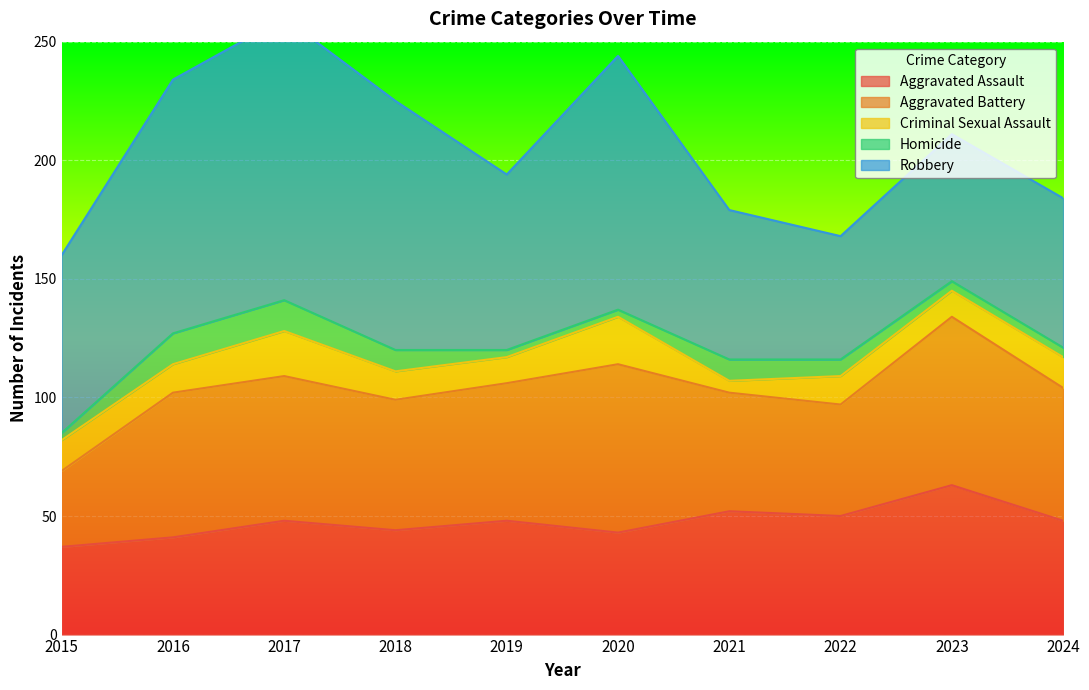

Is the value of Robbery at 2017 greater than the value of Aggravated Assault at 2017?

Yes